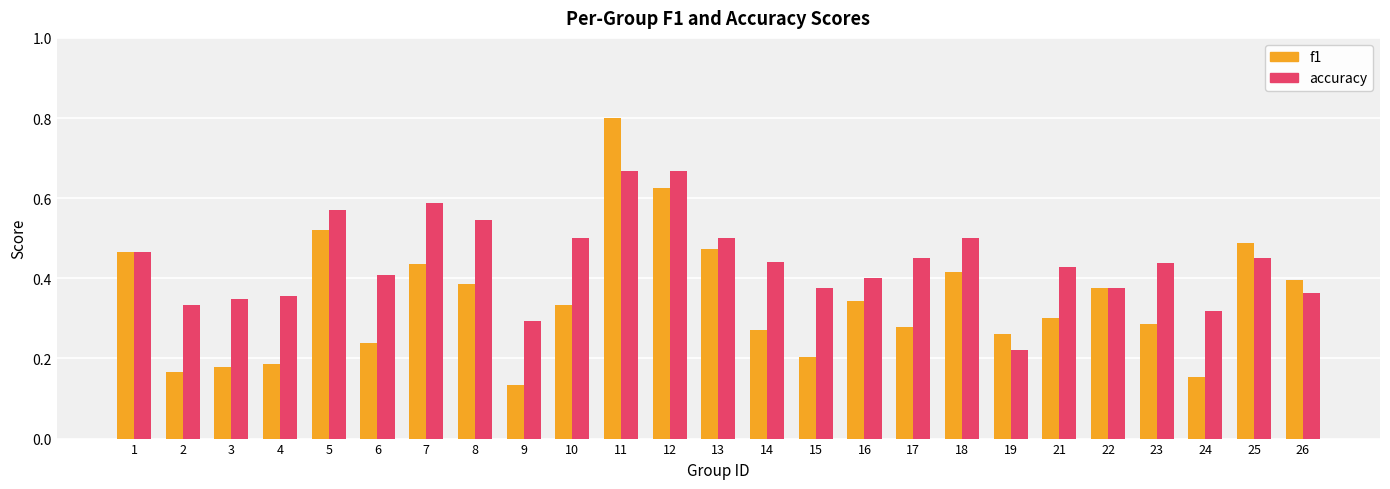

True or false: accuracy has a value of 0.1 at 6.

False